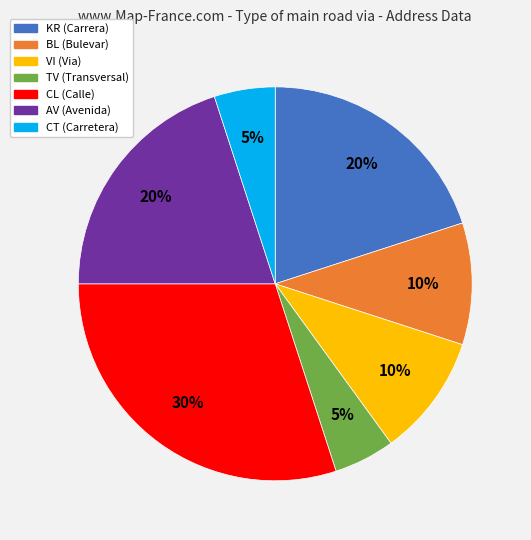

To the nearest percent, what is the difference between the VI and KR slice percentages?

10%